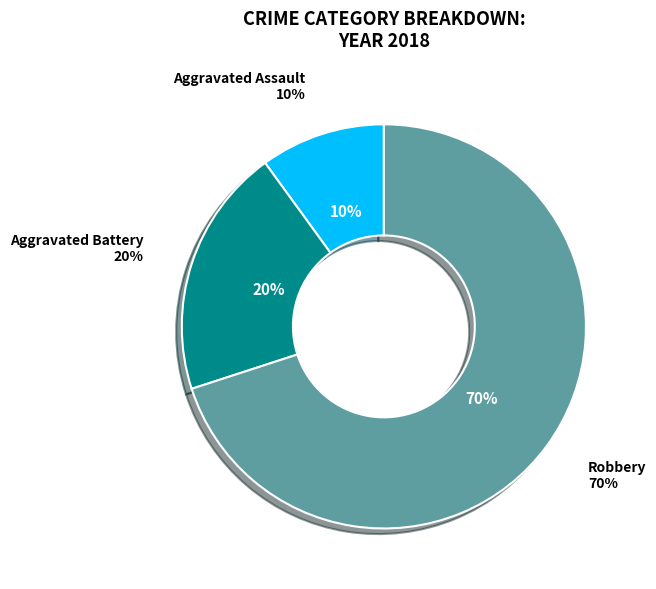

Is there a majority slice in this chart?

No